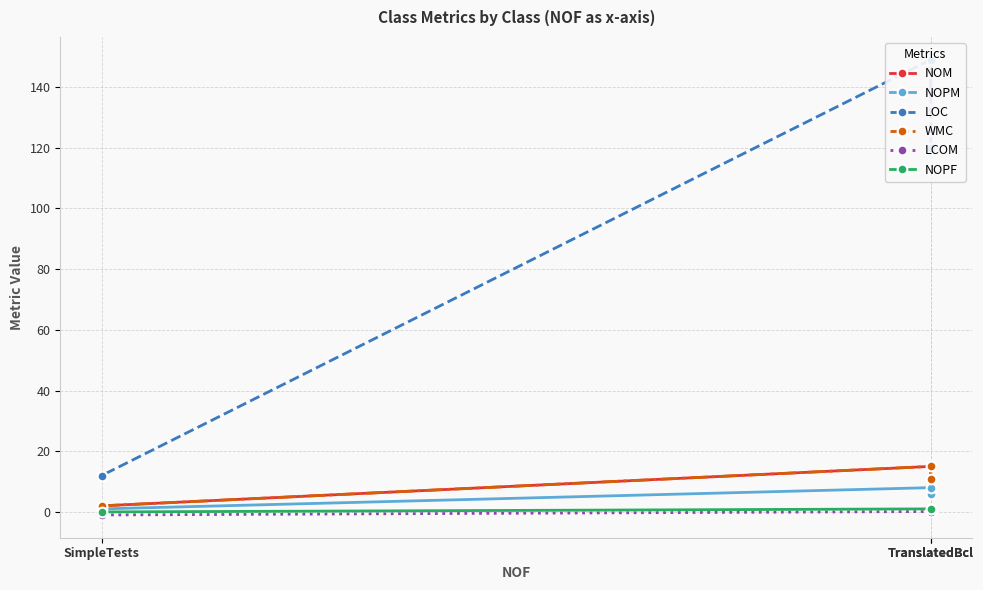

How many values in LCOM are below zero?

1